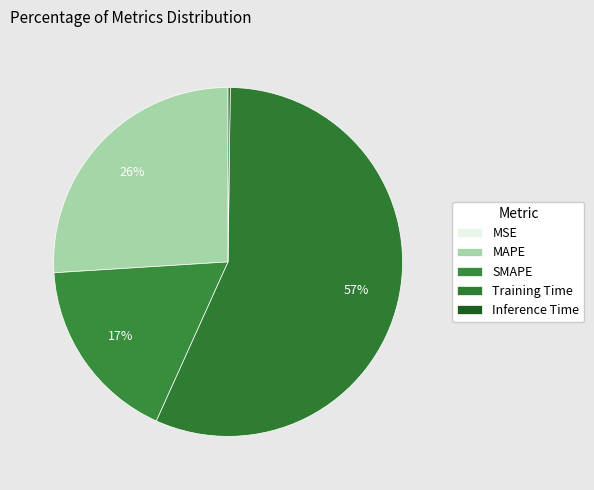

True or false: MAPE accounts for 20% of the total.

False